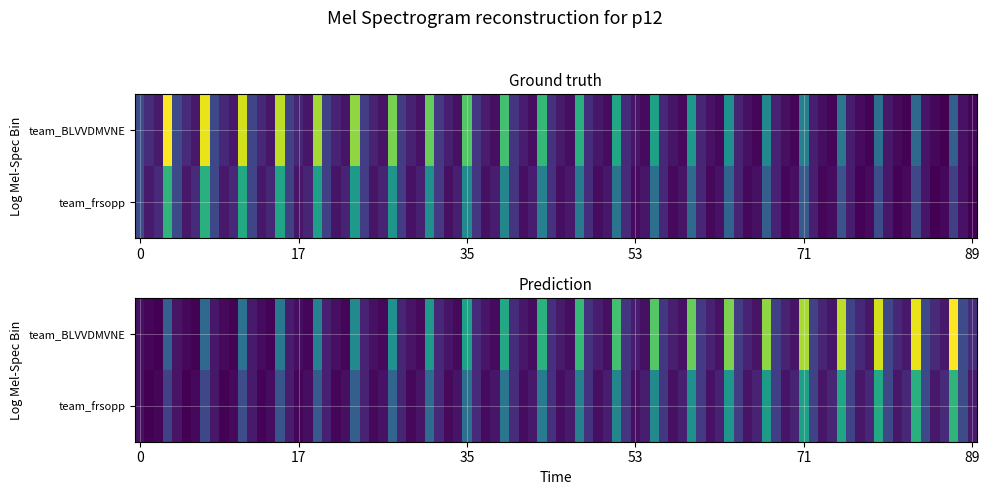

What is the difference between the second highest and second lowest values in the team_frsopp series?

6